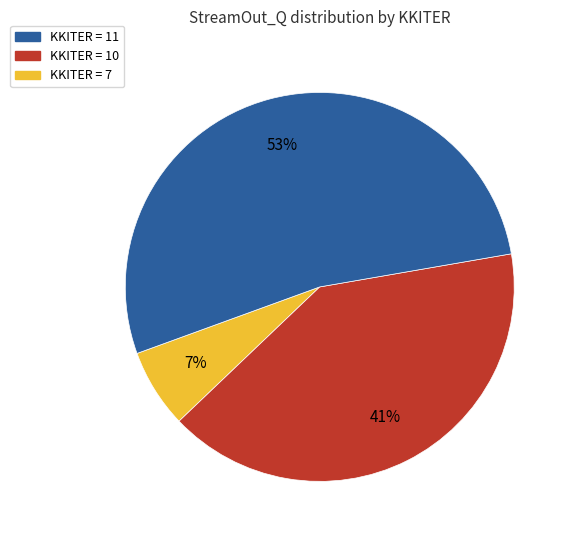

To the nearest percent, what is the difference between the largest and smallest slice percentages?

46%